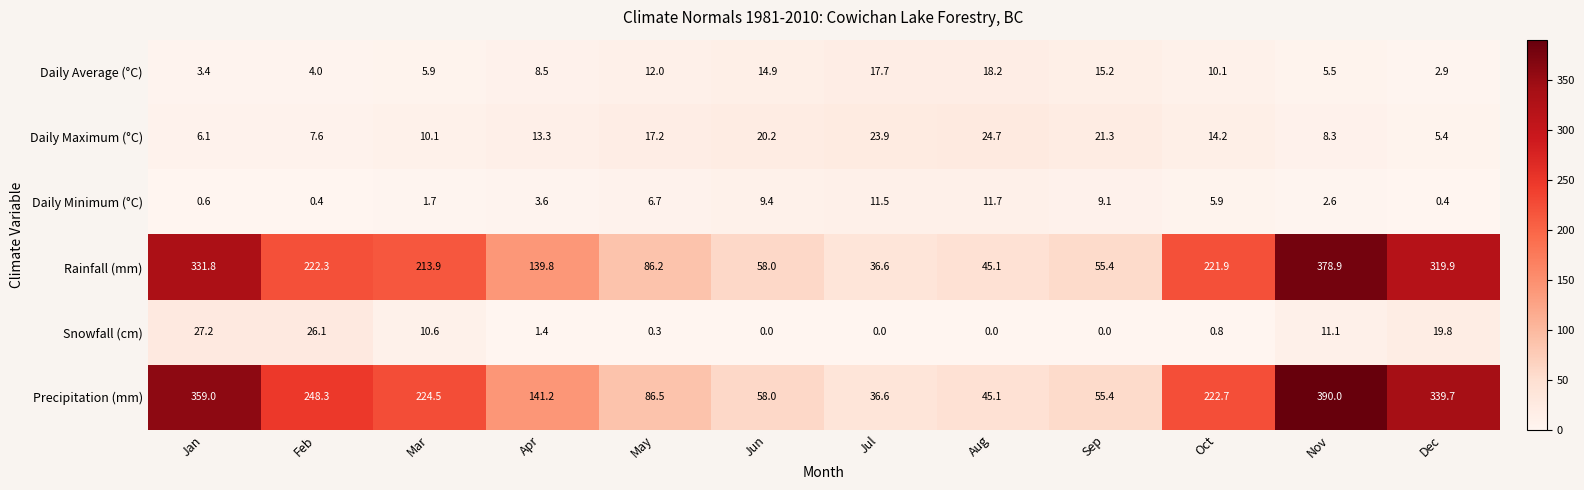

At which label does Daily Maximum (°C) first exceed 14?

May